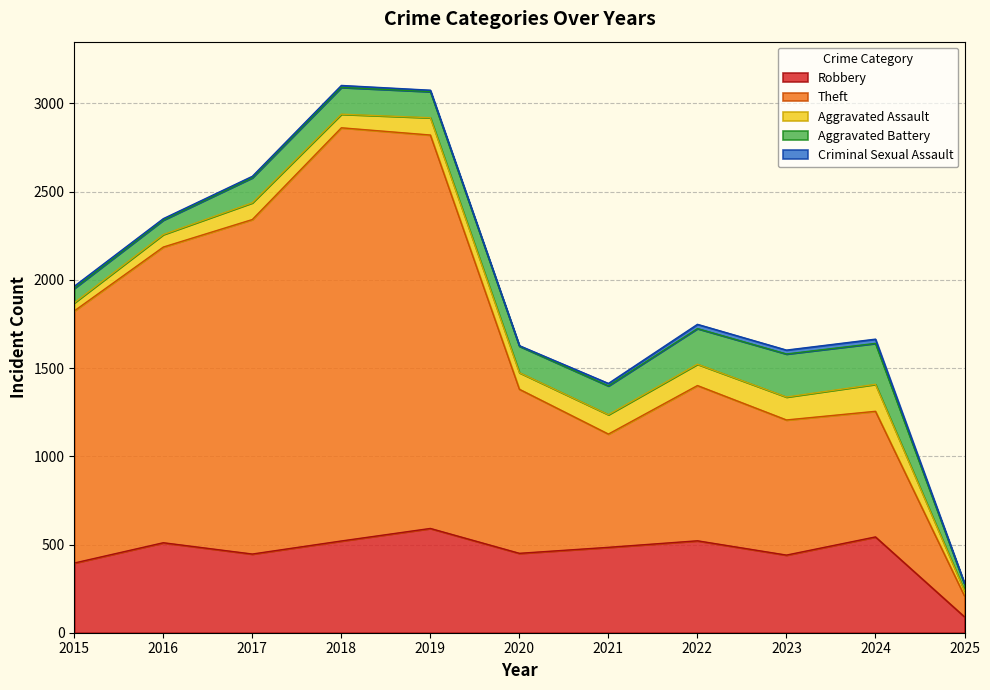

Where is Robbery nearest to the value 340?

2015